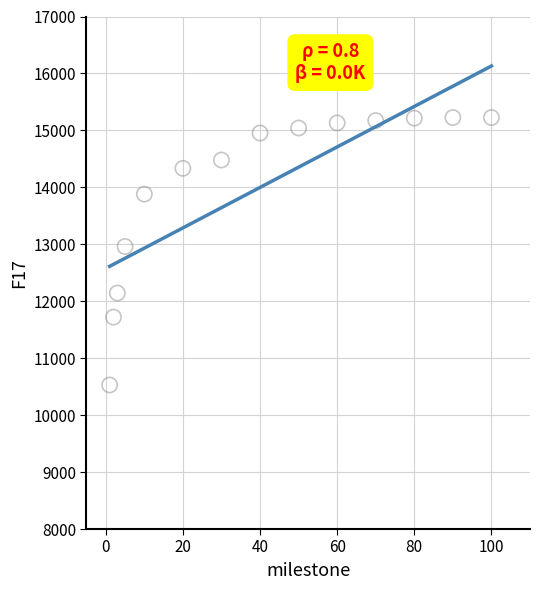

What is the range of X values (max minus min)?

99.0